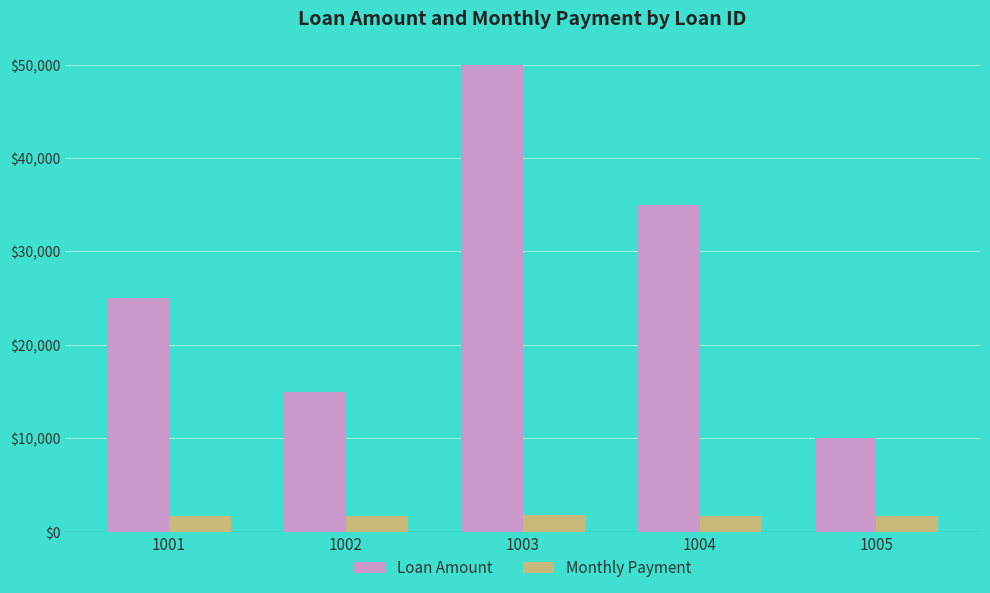

What is the difference between the highest and lowest values at 1005?

8299.1